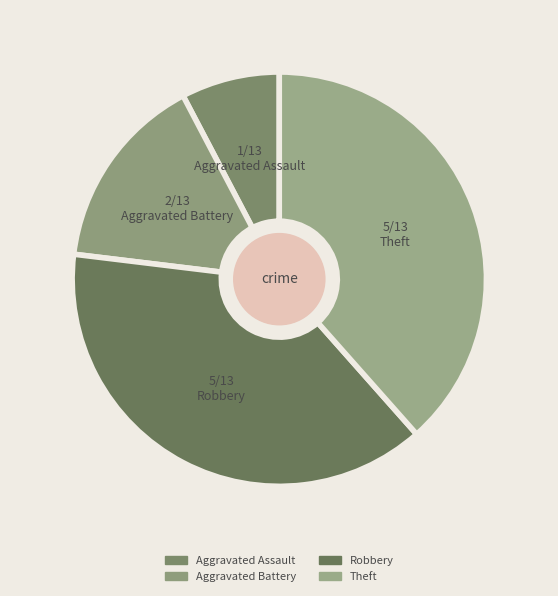

How many segments does this pie chart have?

4